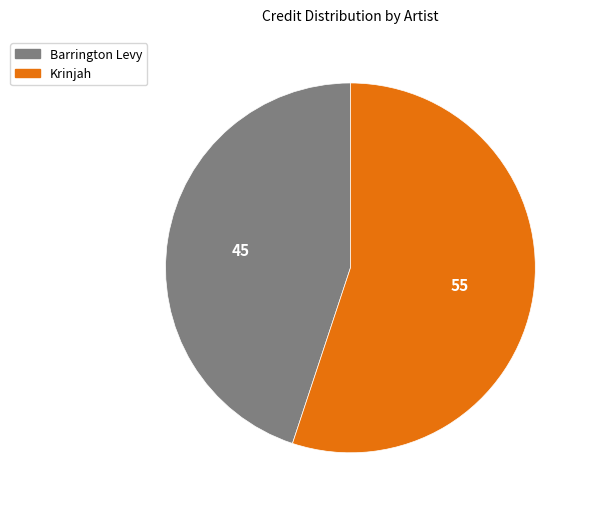

True or false: Krinjah accounts for 55% of the total.

True